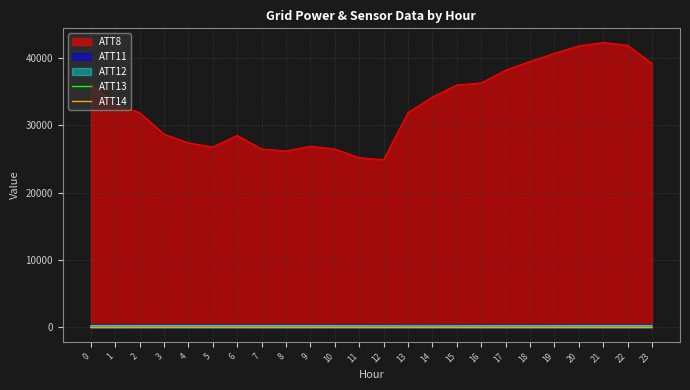

True or false: ATT13 and ATT14 intersect in this chart.

False